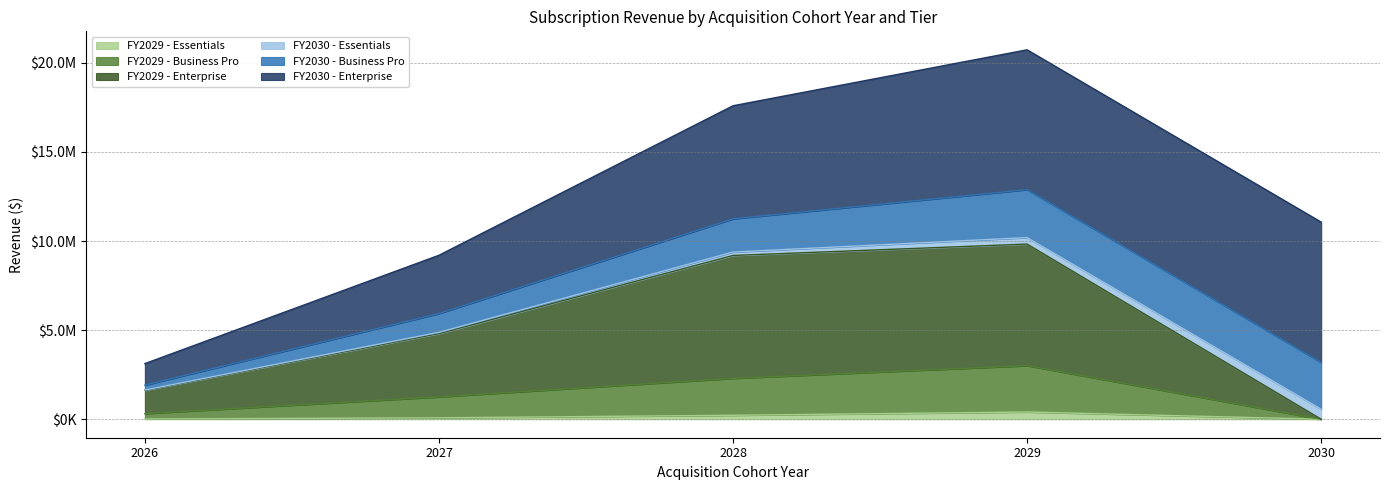

At which label does FY2029 - Essentials first exceed 79655?

2027